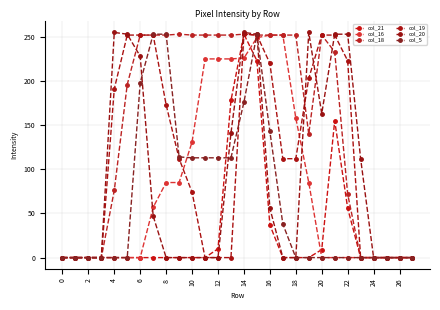

How many lines are shown in the chart?

6